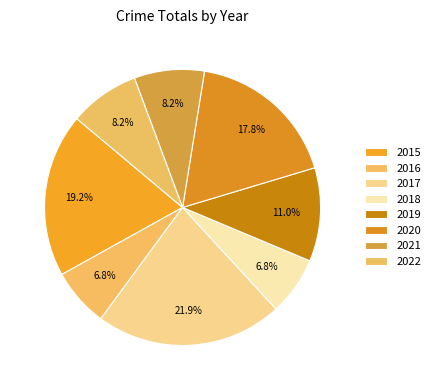

Is 2021 the majority of the pie?

No